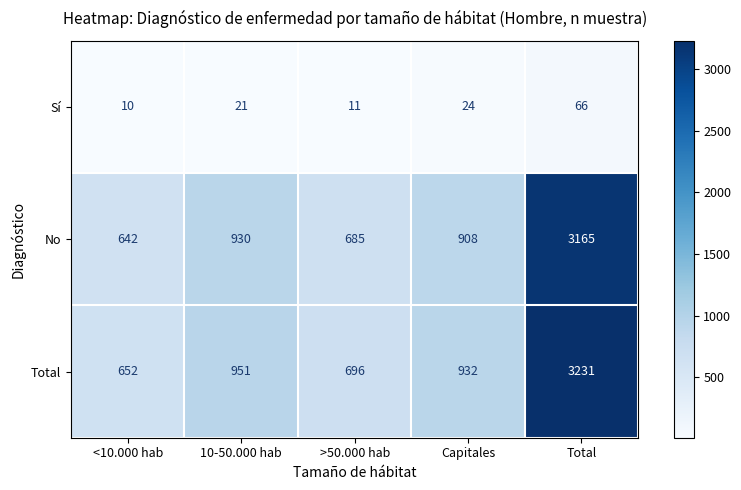

Reading left to right, extract all data points from this chart.

Sí: 10	21	11	24	66
No: 642	930	685	908	3165
Total: 652	951	696	932	3231